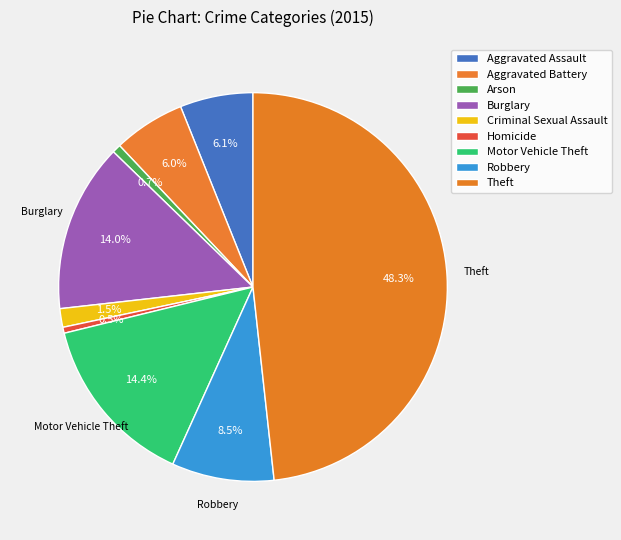

Count the number of slices in the pie.

9